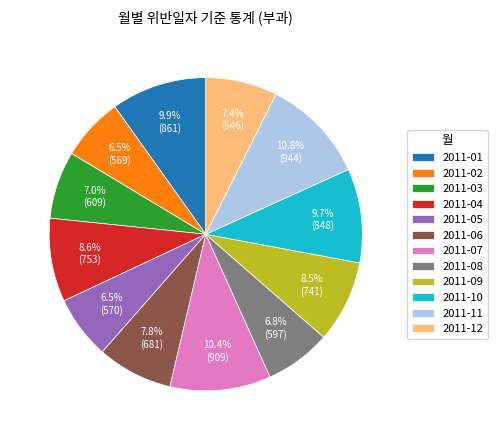

To the nearest percent, what is the combined percentage of 2011-03 and 2011-05?

14%